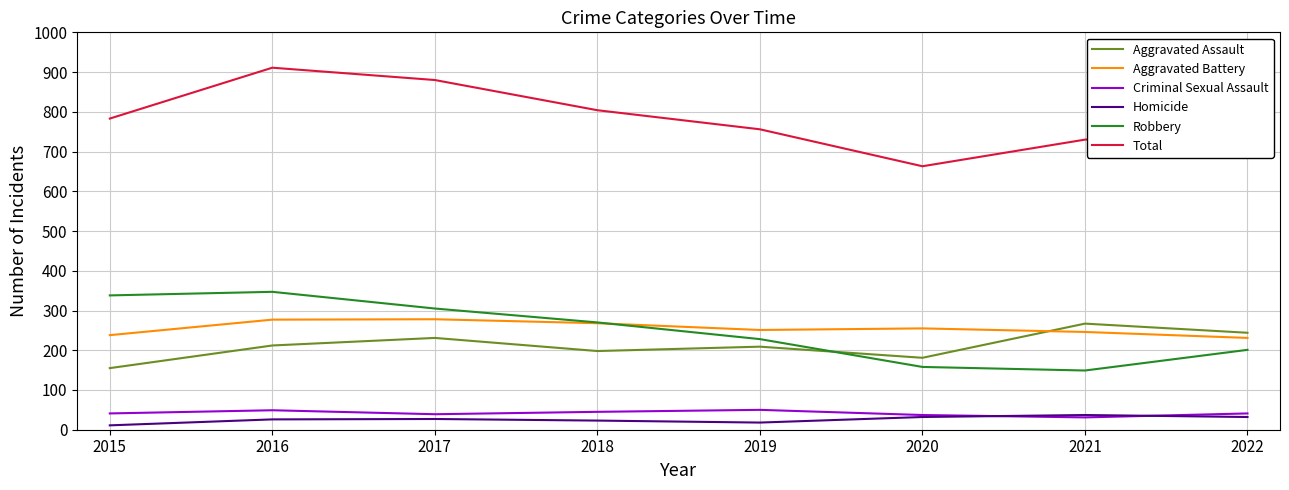

Is it true that Aggravated Battery equals 278 at 2017?

True